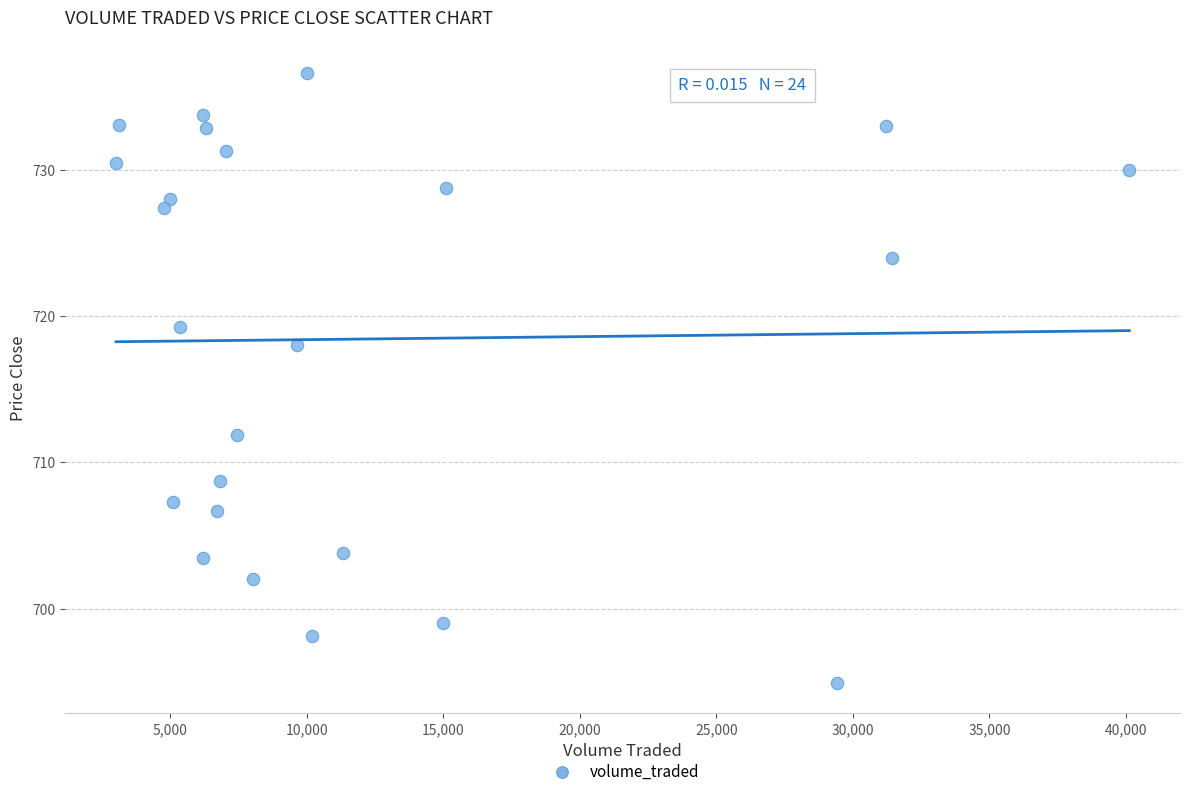

What is the range of Y values (max minus min)?

41.7